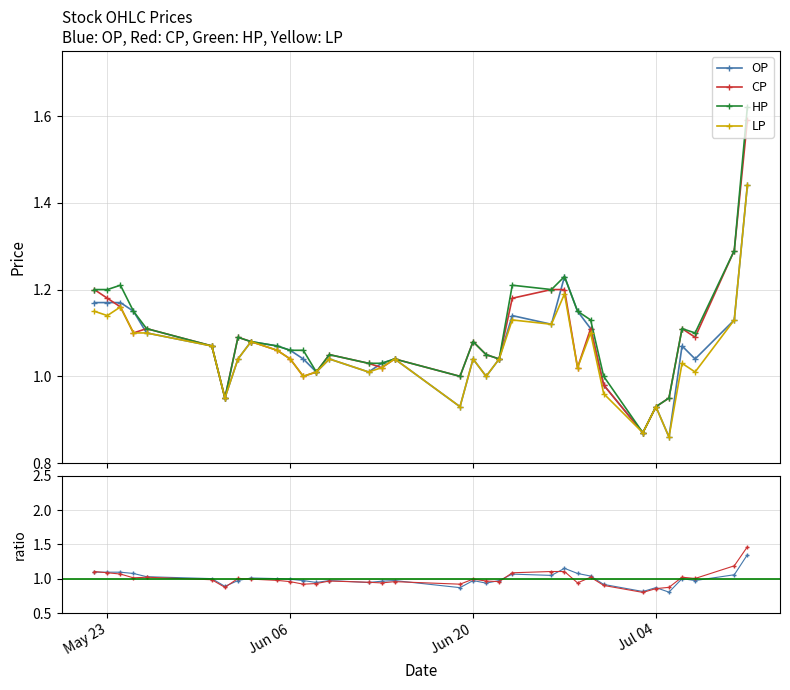

Reading left to right, what are all the values shown in this chart?

OP: 1.2	1.2	1.2	1.1	1.1	1.1	0.9	1.0	1.1	1.1	1.1	1.0	1.0	1.0	1.0	1.0	1.0	0.9	1.0	1.0	1.0	1.1	1.1	1.2	1.1	1.1	1.0	0.9	0.9	0.9	1.1	1.0	1.1	1.4
CP: 1.2	1.2	1.2	1.1	1.1	1.1	0.9	1.1	1.1	1.1	1.0	1.0	1.0	1.1	1.0	1.0	1.0	1.0	1.1	1.1	1.0	1.2	1.2	1.2	1.0	1.1	1.0	0.9	0.9	0.9	1.1	1.1	1.3	1.6
HP: 1.2	1.2	1.2	1.1	1.1	1.1	0.9	1.1	1.1	1.1	1.1	1.1	1.0	1.1	1.0	1.0	1.0	1.0	1.1	1.1	1.0	1.2	1.2	1.2	1.1	1.1	1.0	0.9	0.9	0.9	1.1	1.1	1.3	1.6
LP: 1.1	1.1	1.2	1.1	1.1	1.1	0.9	1.0	1.1	1.1	1.0	1.0	1.0	1.0	1.0	1.0	1.0	0.9	1.0	1.0	1.0	1.1	1.1	1.2	1.0	1.1	1.0	0.9	0.9	0.9	1.0	1.0	1.1	1.4
OP ratio: 1.1	1.1	1.1	1.1	1.0	1.0	0.9	1.0	1.0	1.0	1.0	1.0	0.9	1.0	0.9	1.0	1.0	0.9	1.0	0.9	1.0	1.1	1.0	1.2	1.1	1.0	0.9	0.8	0.9	0.8	1.0	1.0	1.1	1.3
CP ratio: 1.1	1.1	1.1	1.0	1.0	1.0	0.9	1.0	1.0	1.0	1.0	0.9	0.9	1.0	0.9	0.9	1.0	0.9	1.0	1.0	1.0	1.1	1.1	1.1	0.9	1.0	0.9	0.8	0.9	0.9	1.0	1.0	1.2	1.5